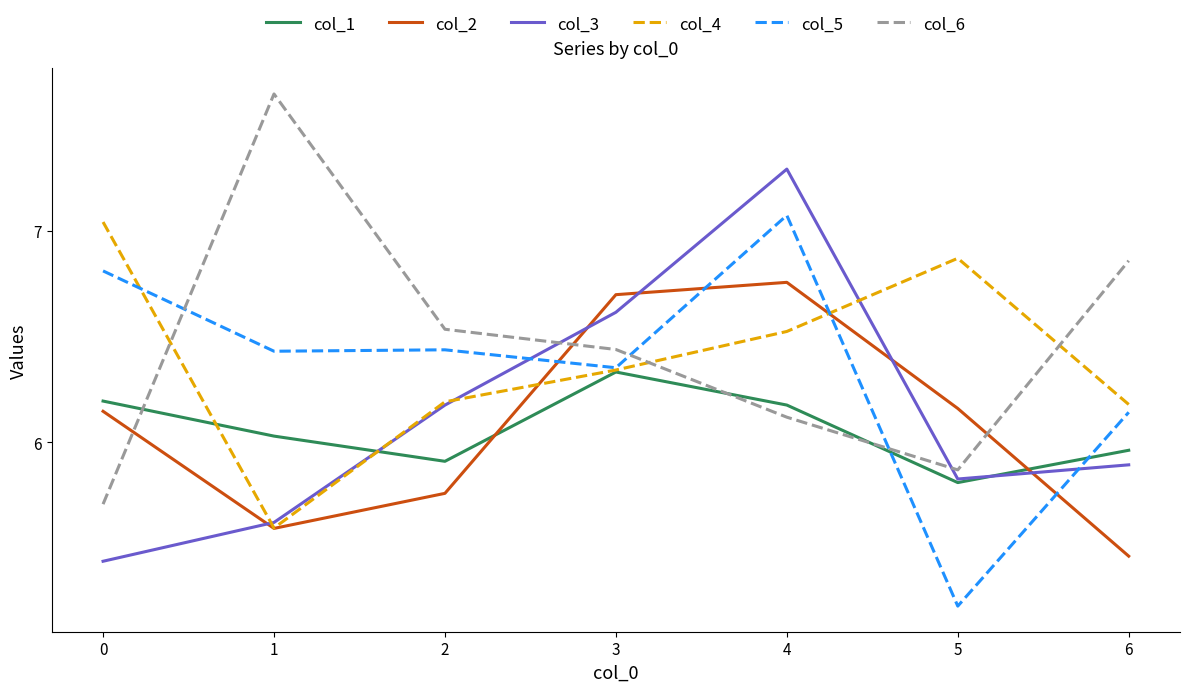

What is the minimum value shown in the chart?

5.2